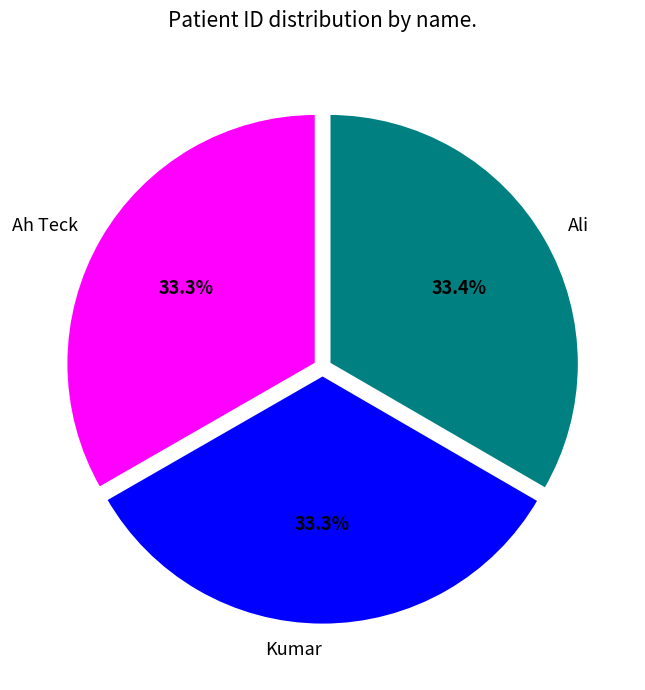

What is the ratio of the value at Kumar to the value at Ah Teck?

1.0